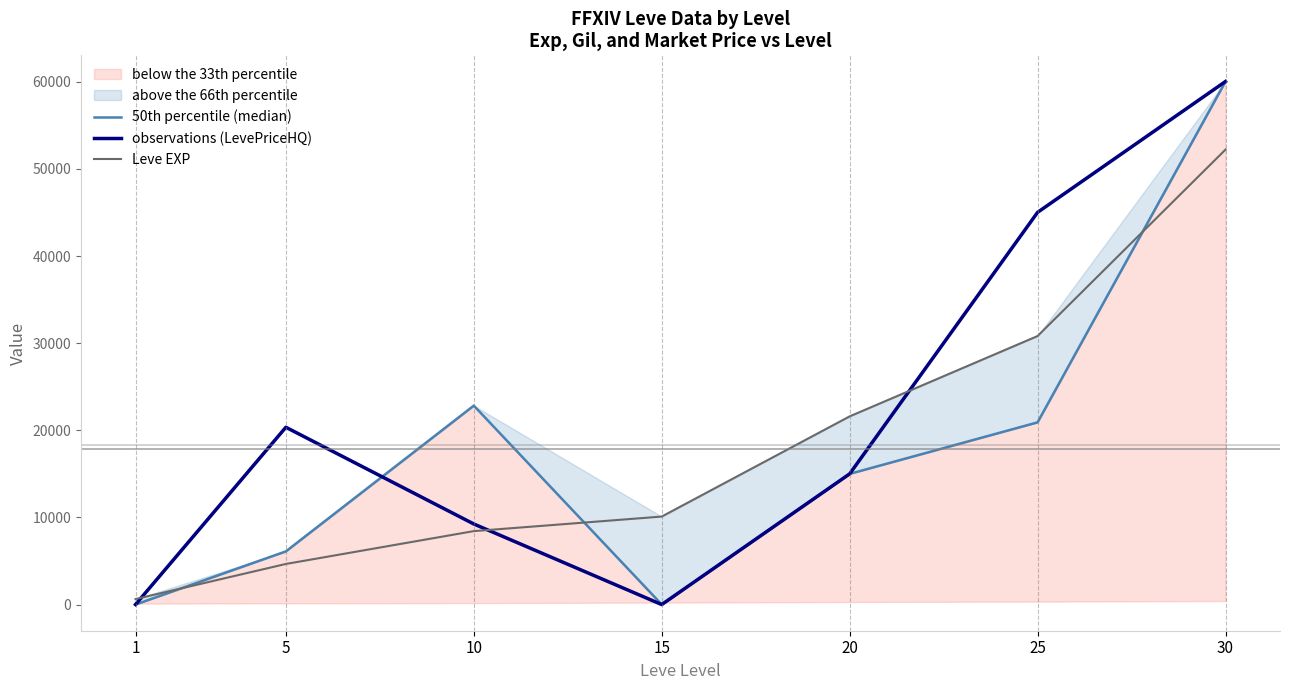

At which label does 50th percentile (median) first exceed 15000?

10